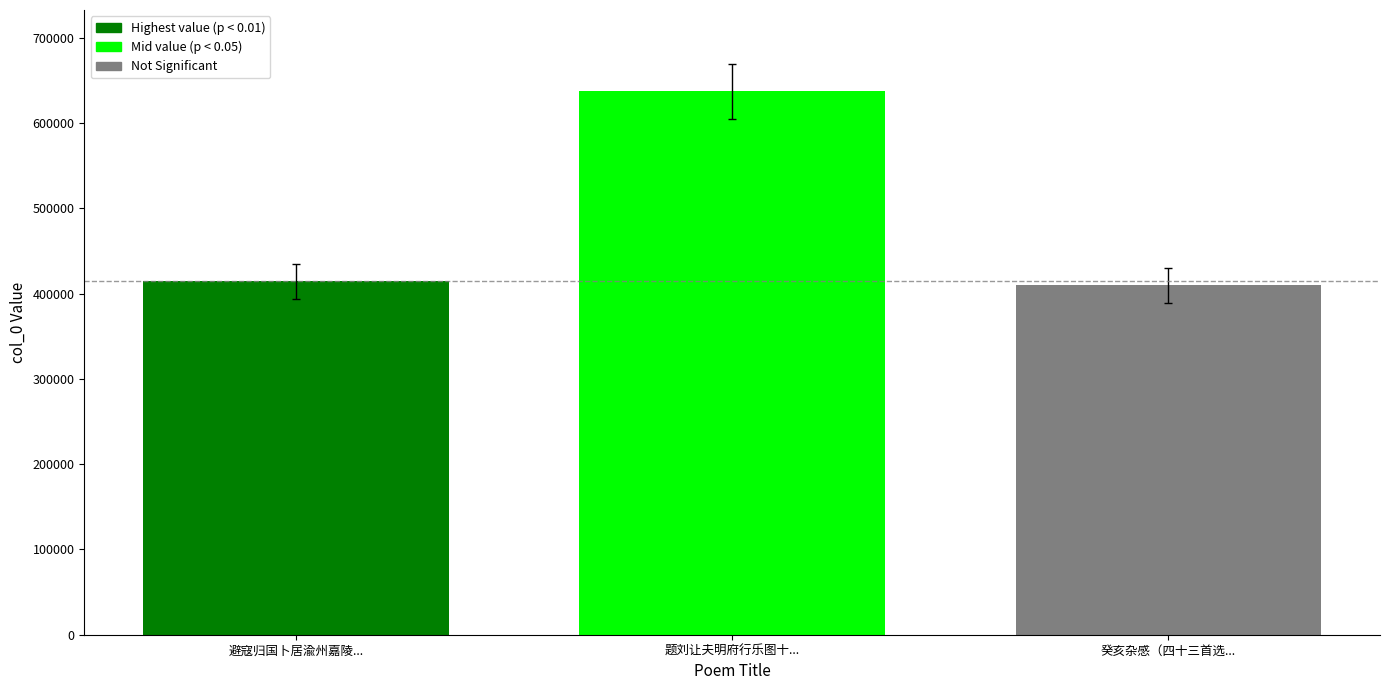

What is the ratio of the value at 避寇归国卜居渝州嘉陵... to the value at 题刘让夫明府行乐图十...?

0.7